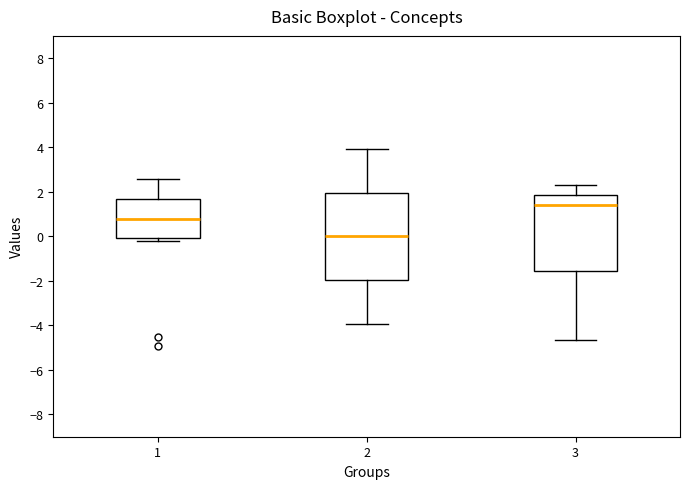

Which box's median line is the lowest?

2